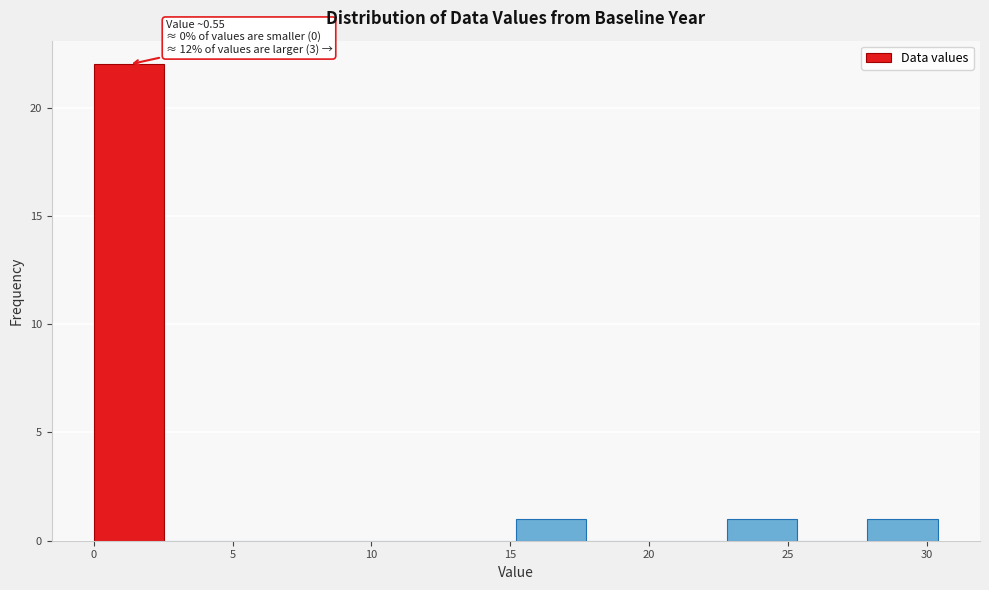

Over which range of the x-axis is the bar tallest?

0.0 to 2.5